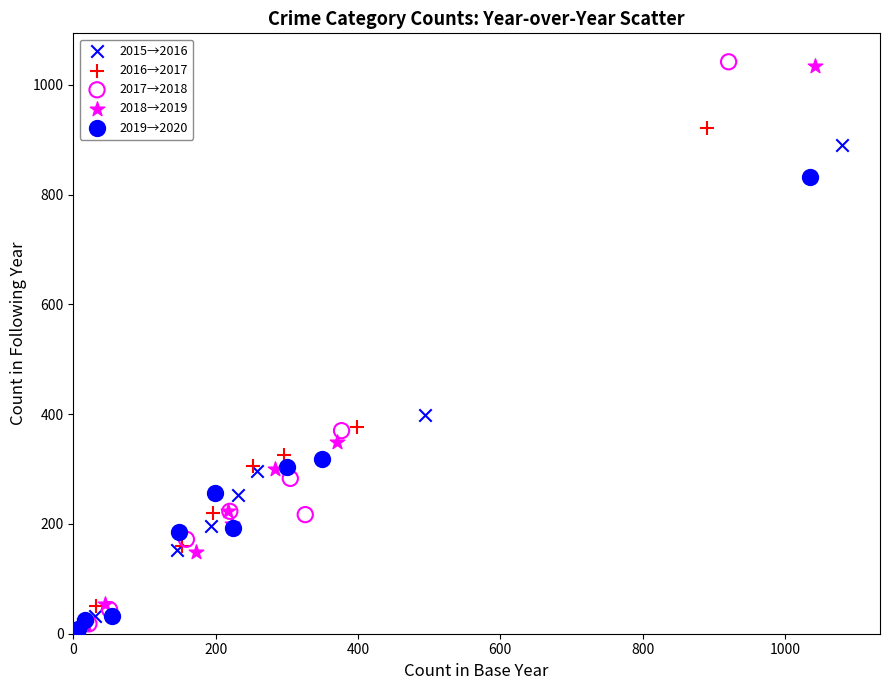

What are all the series names shown in the legend?

2015→2016, 2016→2017, 2017→2018, 2018→2019, 2019→2020